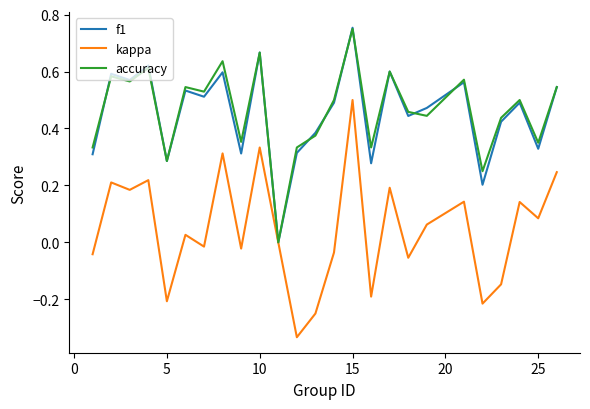

Which series has the widest spread of values?

kappa